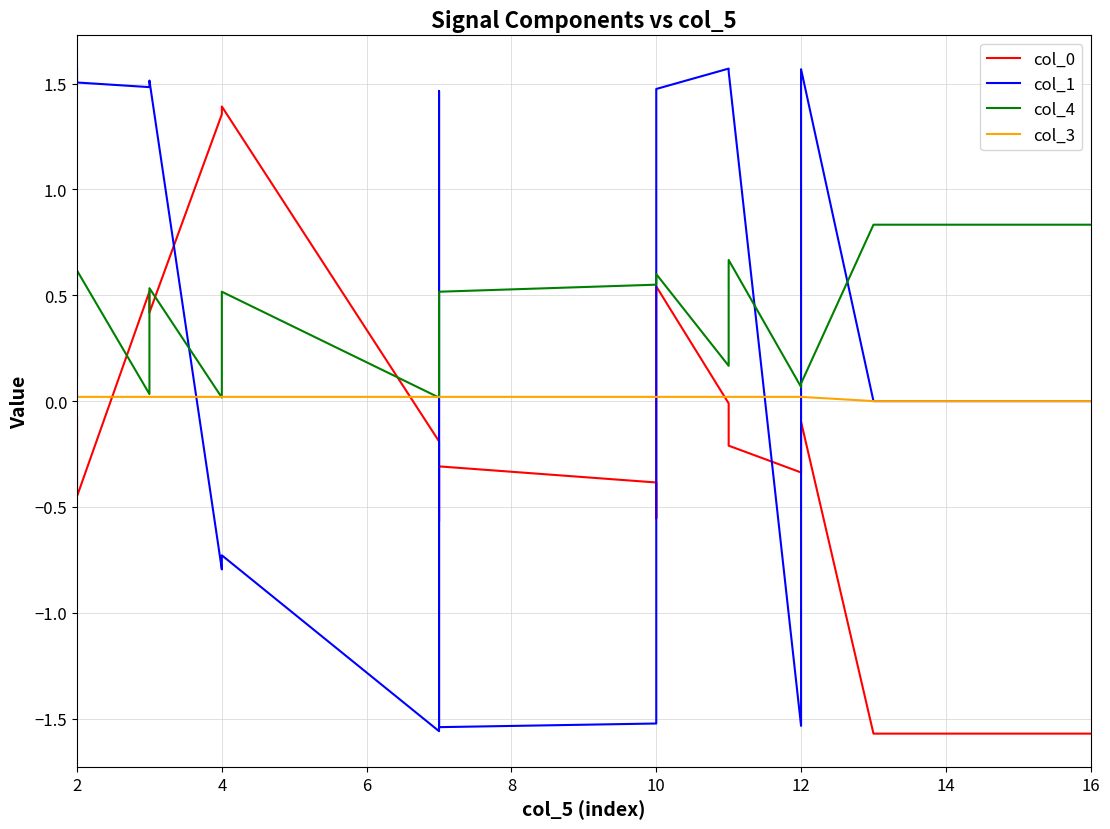

After their last crossing, which series has the higher values: col_4 or col_3?

col_4